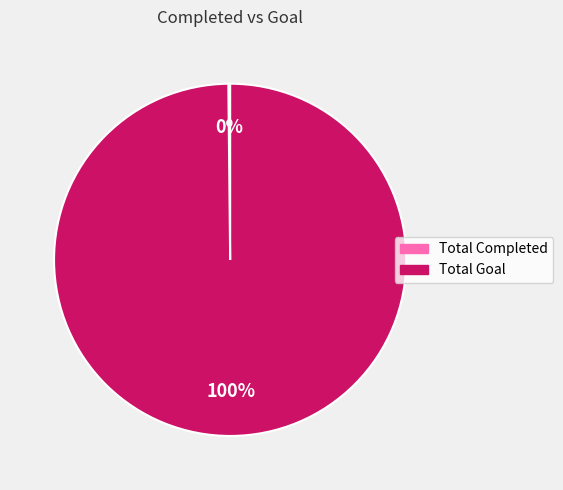

True or false: Total Goal accounts for 94% of the total.

False